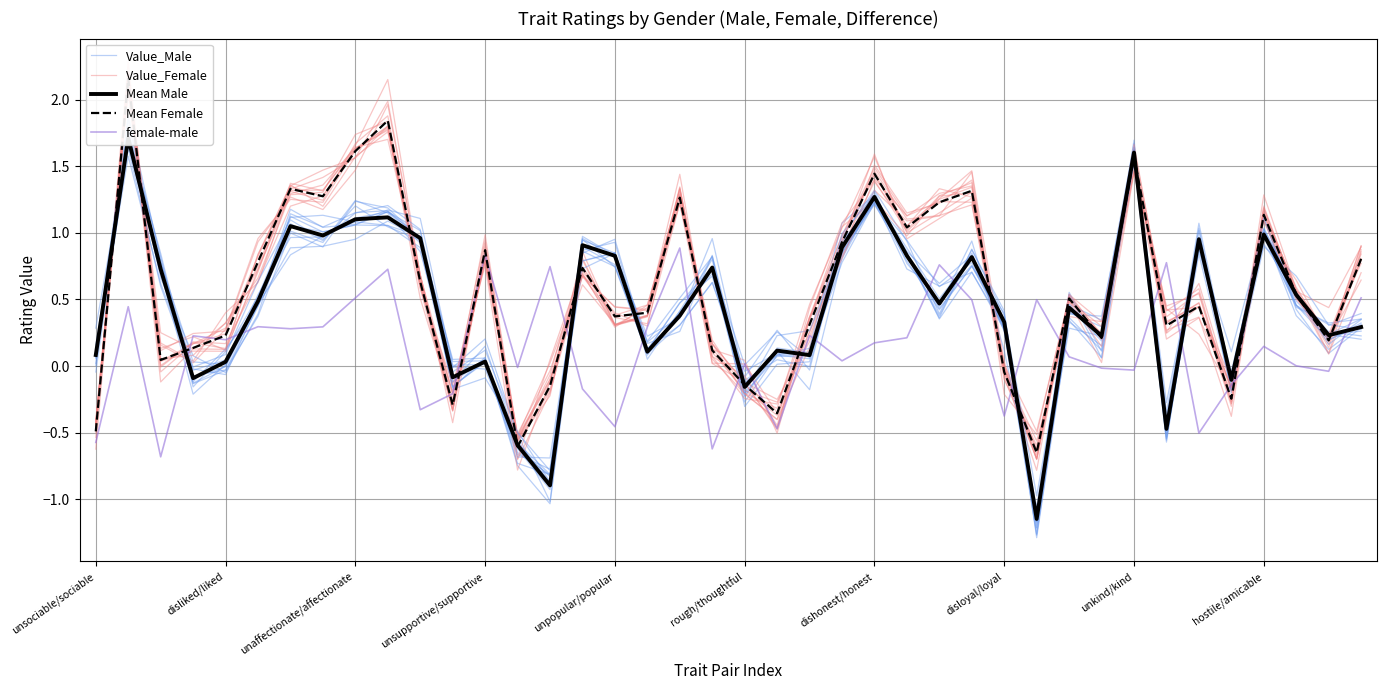

What is the highest value of the female-male series?

0.9